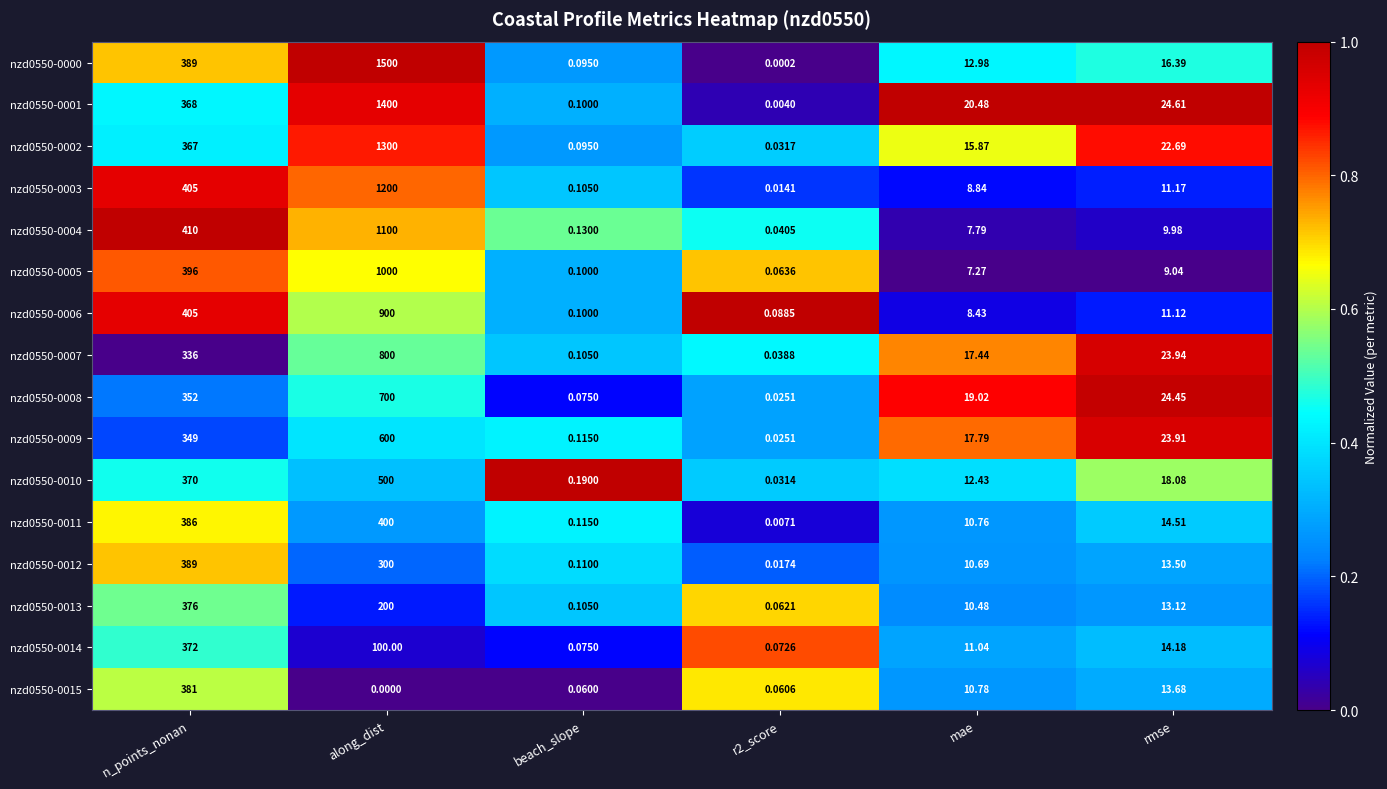

At which label does nzd0550-0002 first exceed 22?

n_points_nonan